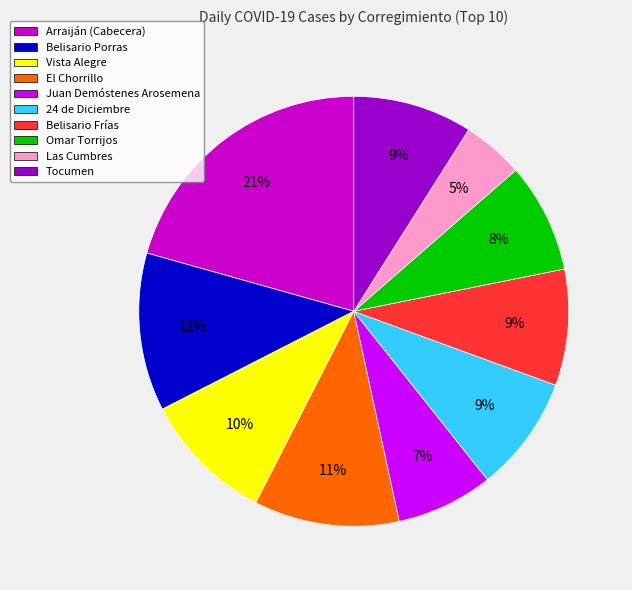

Is Belisario Porras the majority of the pie?

No